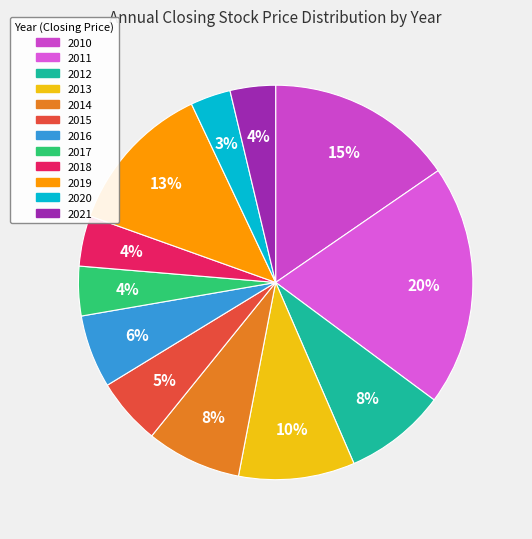

Is 2021 the majority of the pie?

No